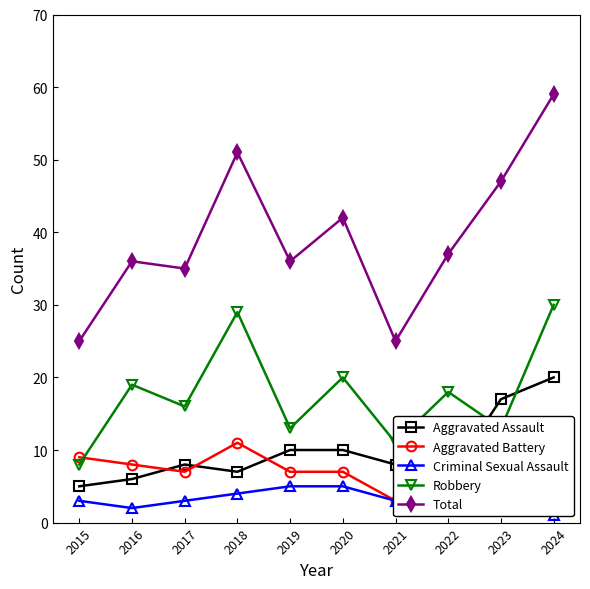

In Aggravated Assault, how many points are higher than both neighbors (excluding endpoints)?

1